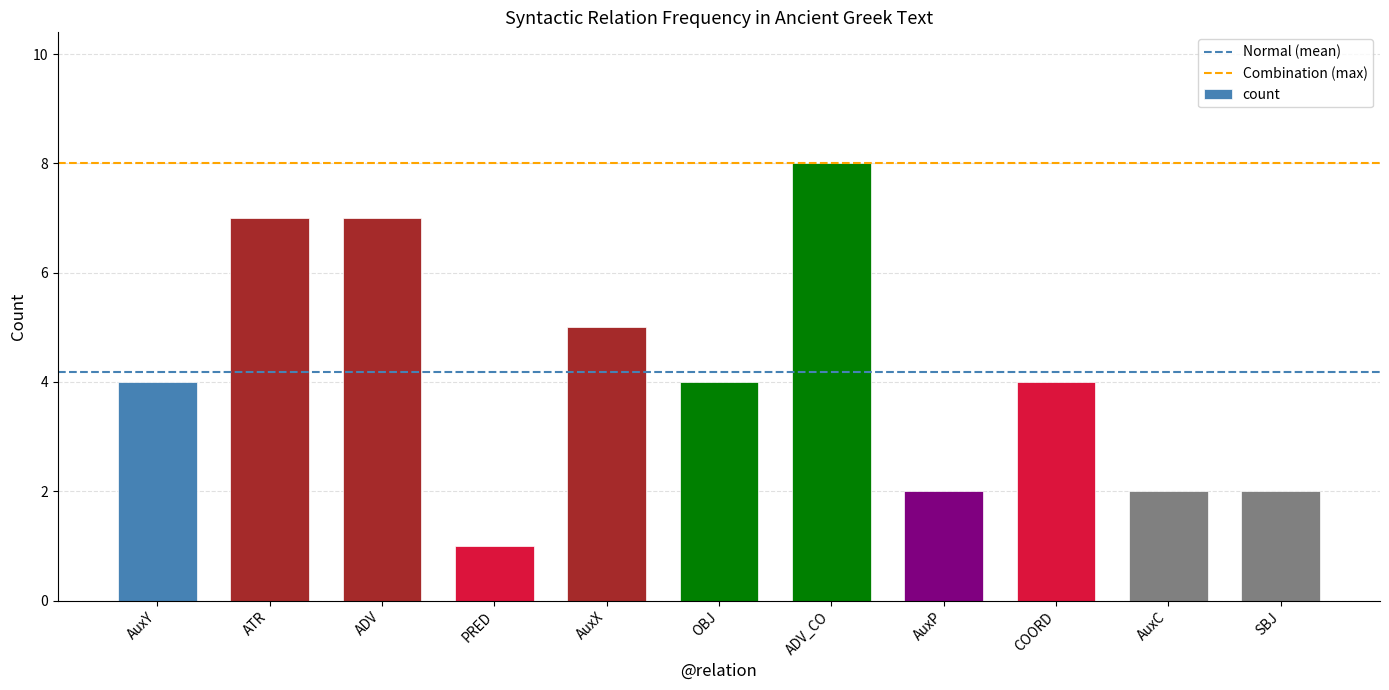

How many values are between 2 and 7?

9